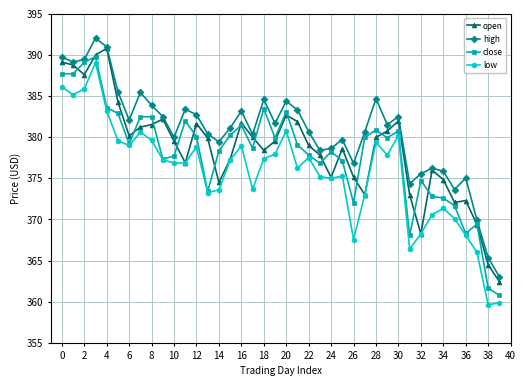

How many interior local peaks does the high series have?

11